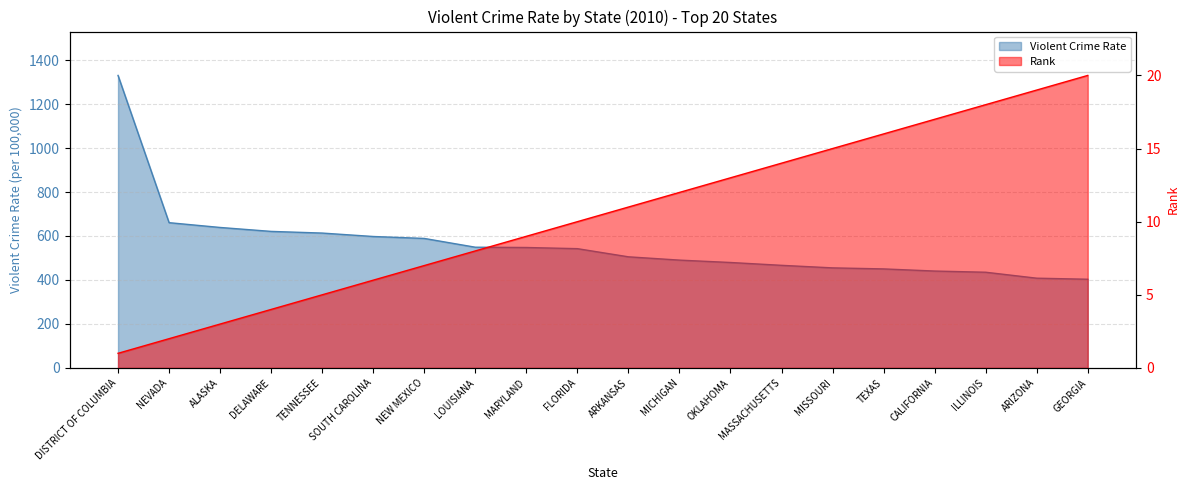

How many categories are shown in the chart?

20